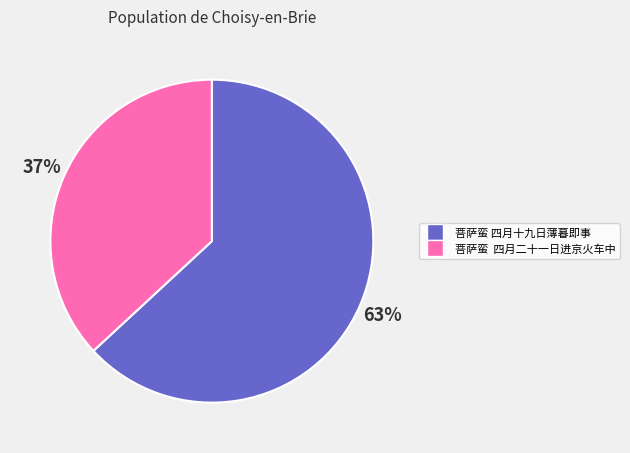

To the nearest percent, what portion does 菩萨蛮 四月二十一日进京火车中 represent?

37%